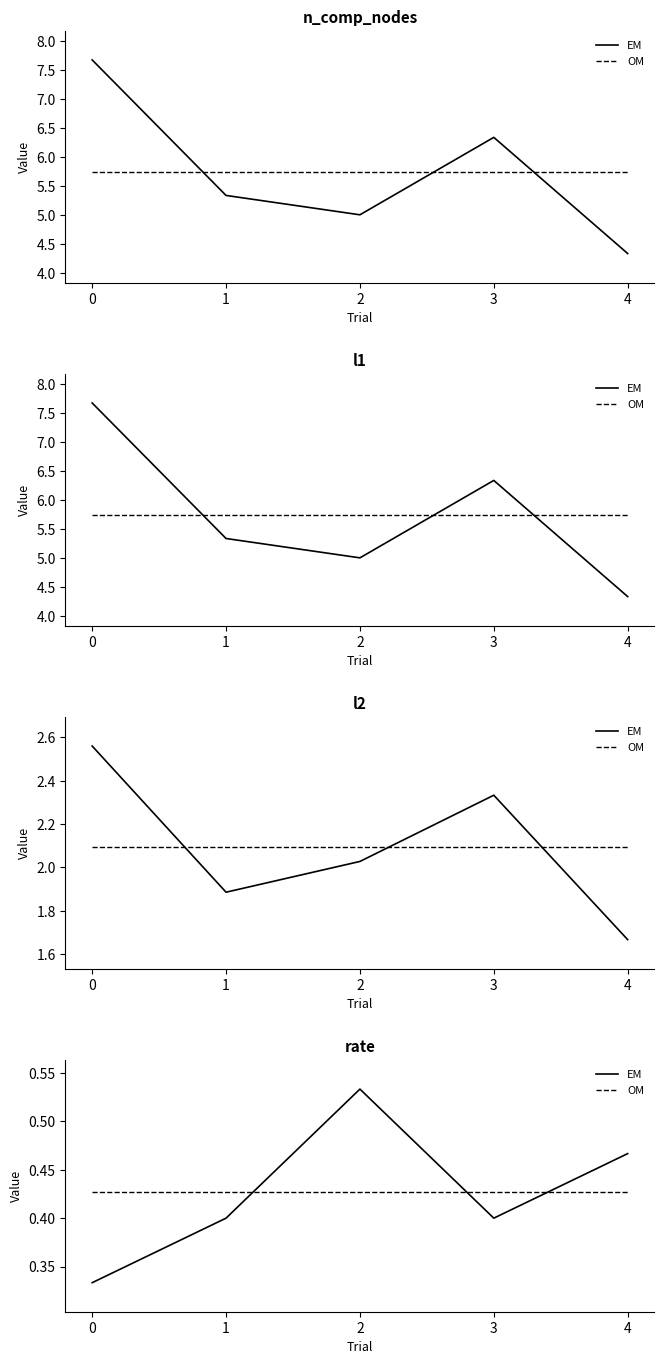

What is the average value of the EM series?

0.4